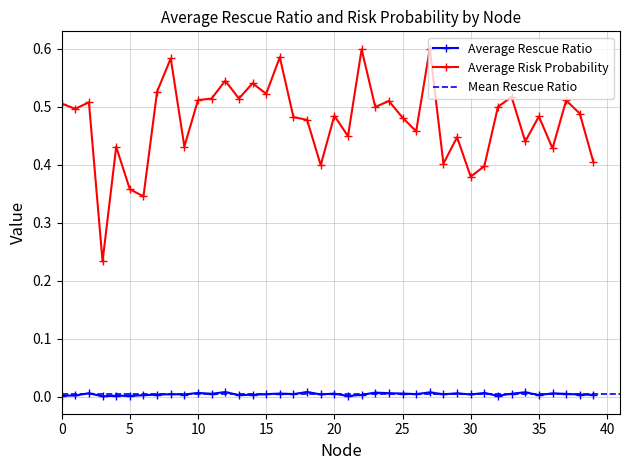

What is the average value of the Average Risk Probability series?

0.5